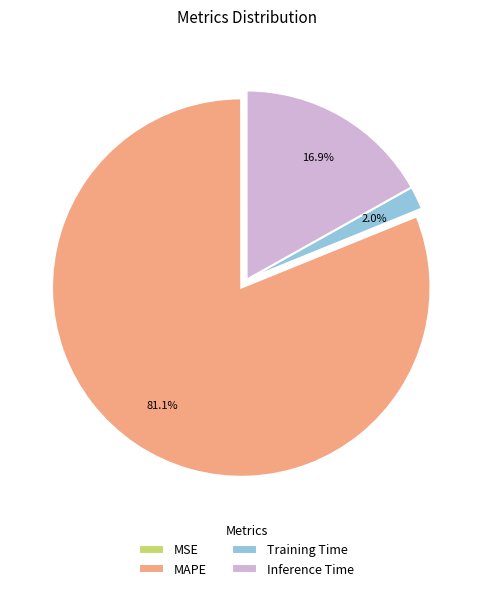

Approximately how many times larger is the value at MAPE compared to Inference Time?

4.8